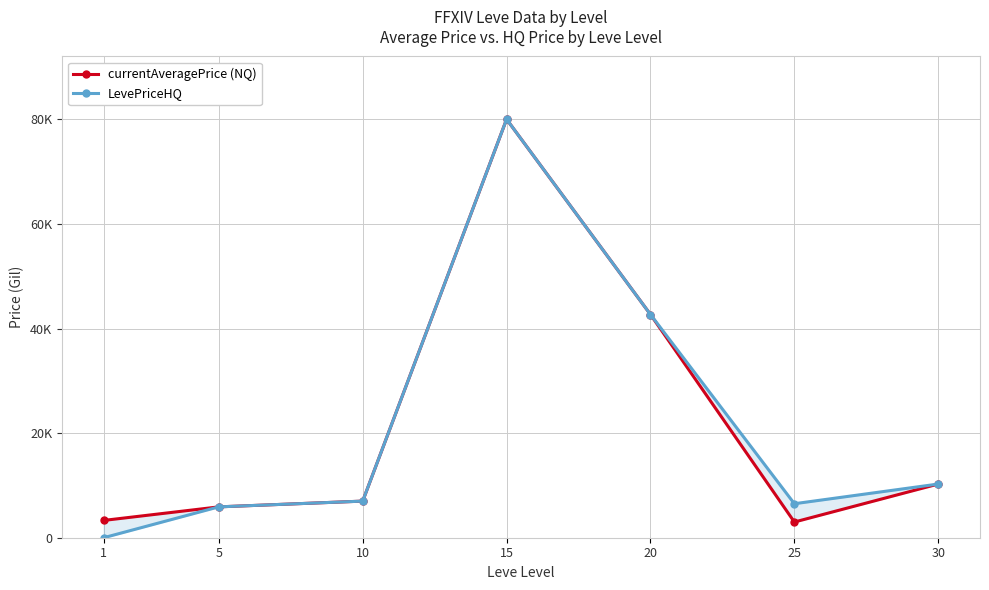

True or false: LevePriceHQ has a value of 5900 at 5.

True